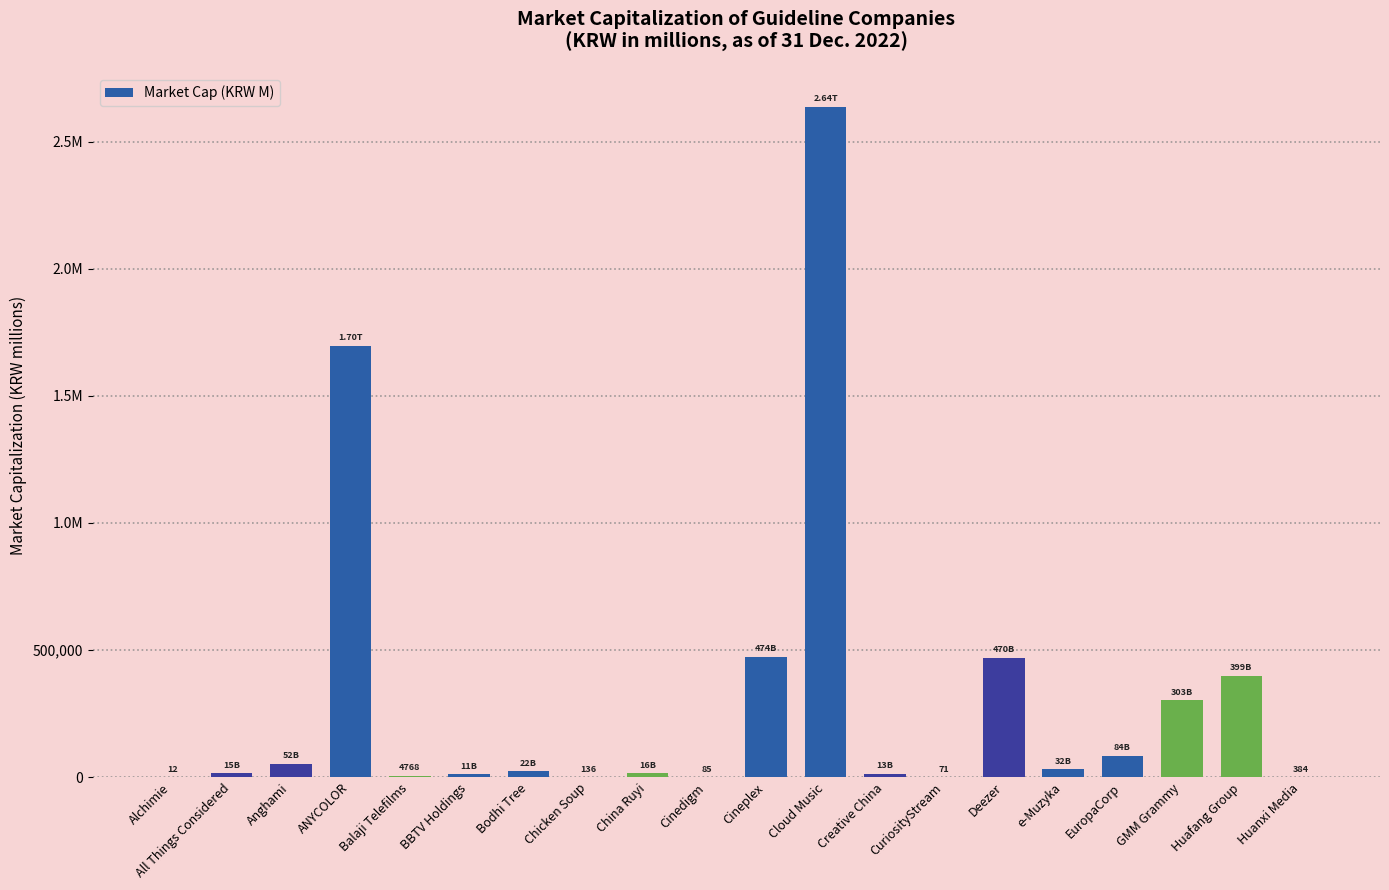

Is it true that the value at Alchimie is 7.9?

False